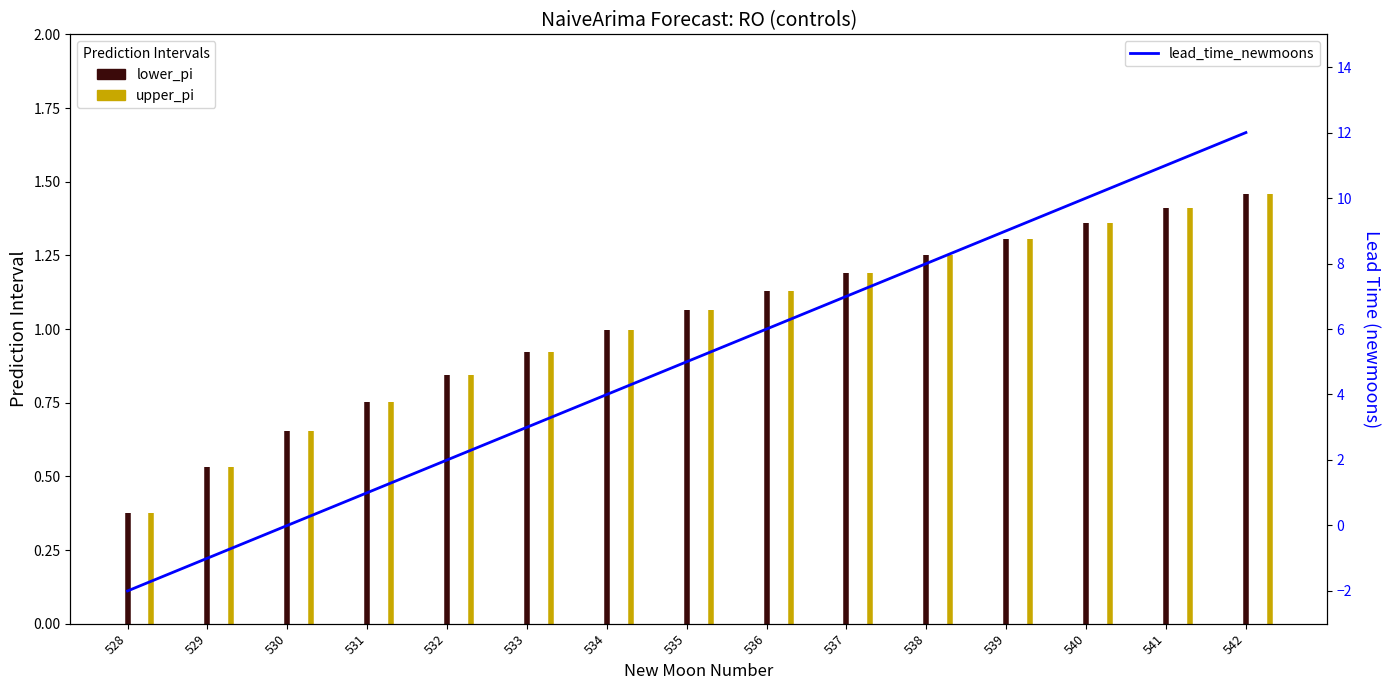

What is the difference between the values at 542 and 536?

6